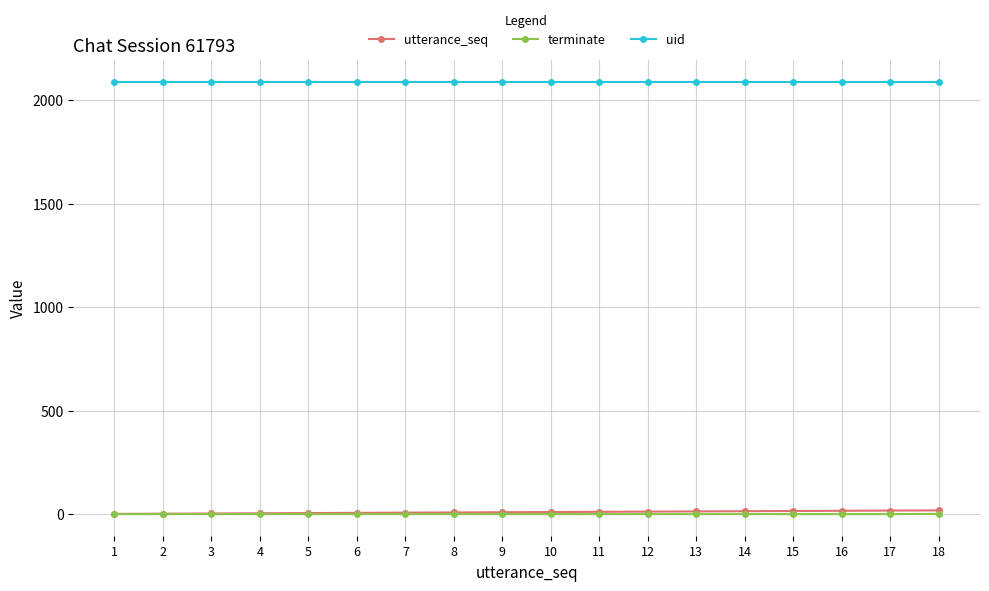

True or false: terminate has a value of 0 at 8.

True